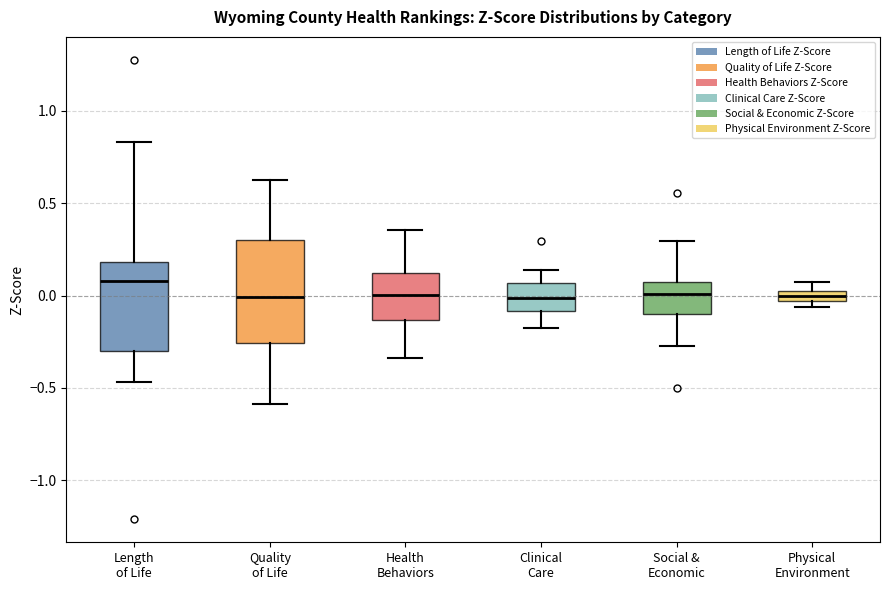

Comparing the boxes themselves (not the whiskers), which one is the tallest?

Quality of Life